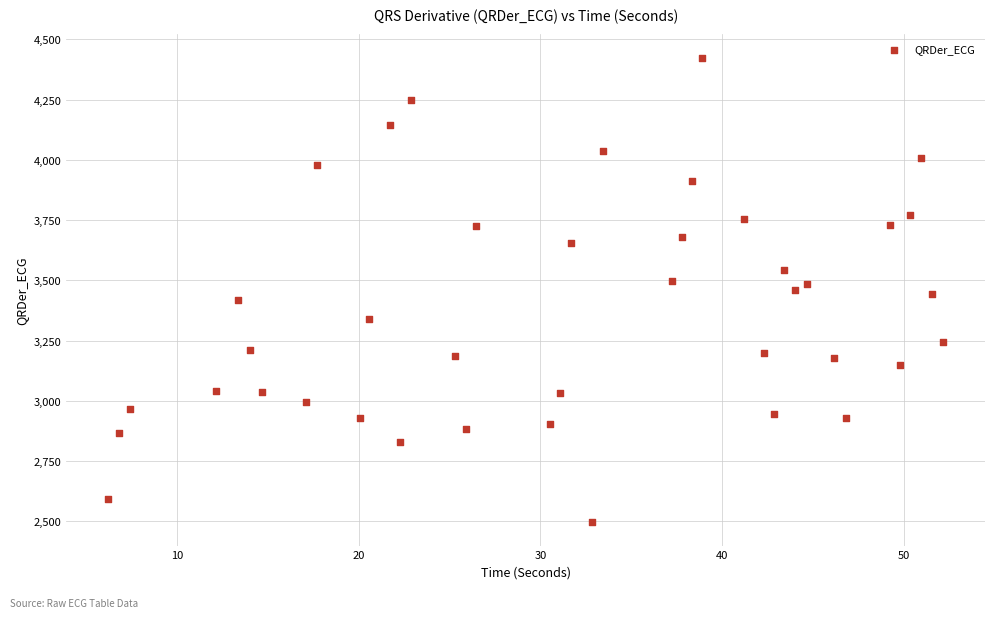

What is the range of Y values (max minus min)?

1929.2